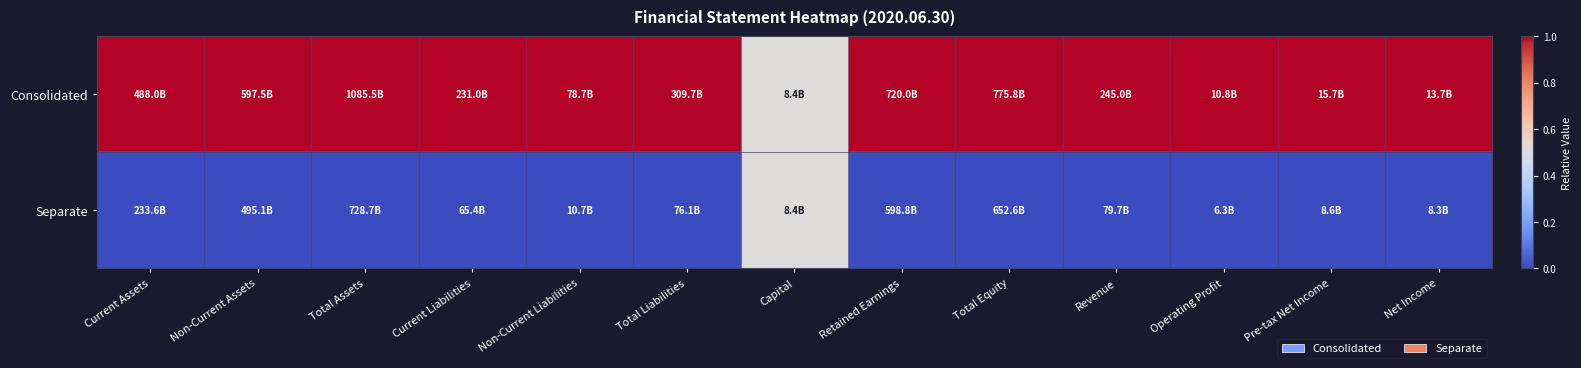

Reading right to left, transcribe all the data shown in this chart.

Consolidated: Net Income=1.0	Pre-tax Net Income=1.0	Operating Profit=1.0	Revenue=1.0	Total Equity=1.0	Retained Earnings=1.0	Capital=0.5	Total Liabilities=1.0	Non-Current Liabilities=1.0	Current Liabilities=1.0	Total Assets=1.0	Non-Current Assets=1.0	Current Assets=1.0
Separate: Net Income=0.0	Pre-tax Net Income=0.0	Operating Profit=0.0	Revenue=0.0	Total Equity=0.0	Retained Earnings=0.0	Capital=0.5	Total Liabilities=0.0	Non-Current Liabilities=0.0	Current Liabilities=0.0	Total Assets=0.0	Non-Current Assets=0.0	Current Assets=0.0